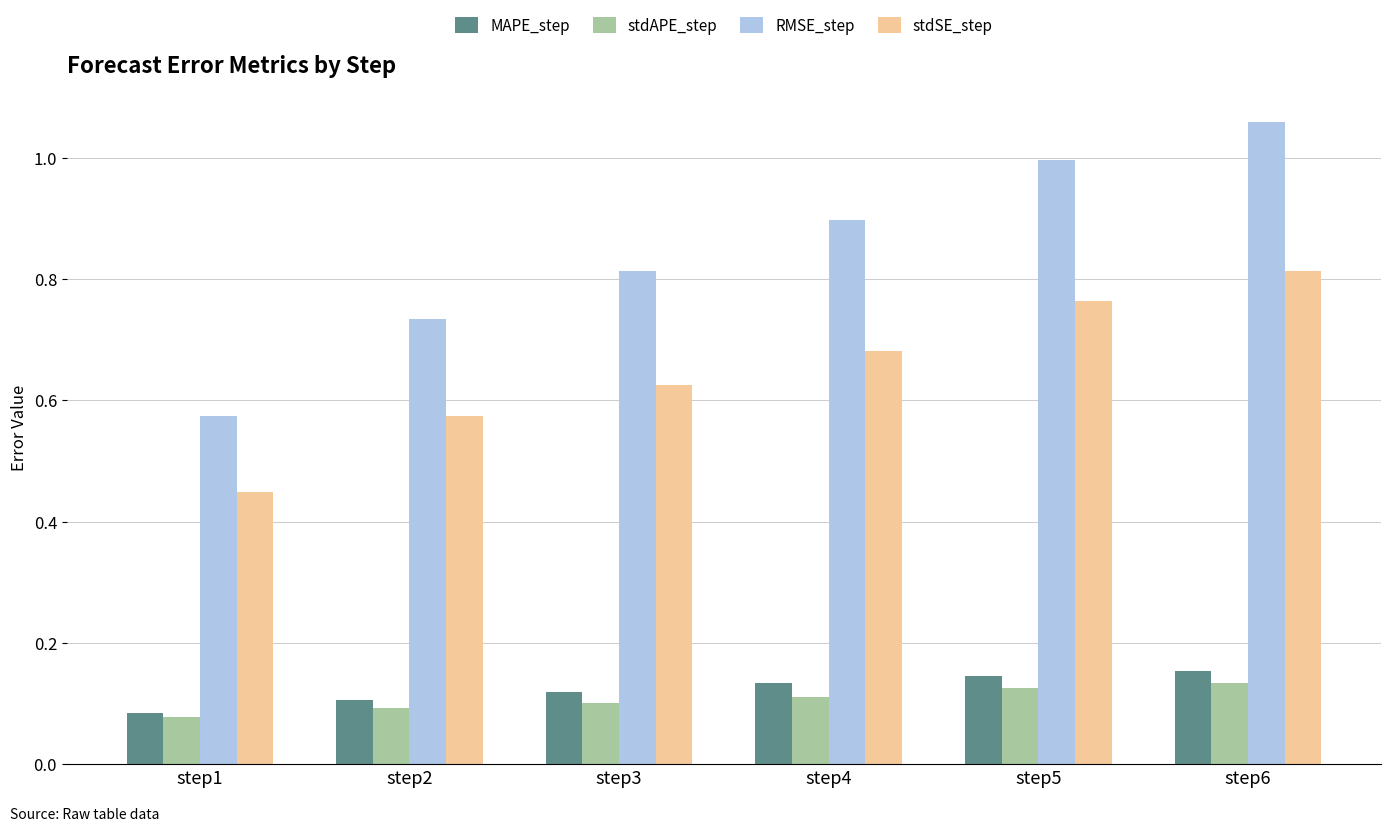

Where is MAPE_step nearest to the value 0?

step1